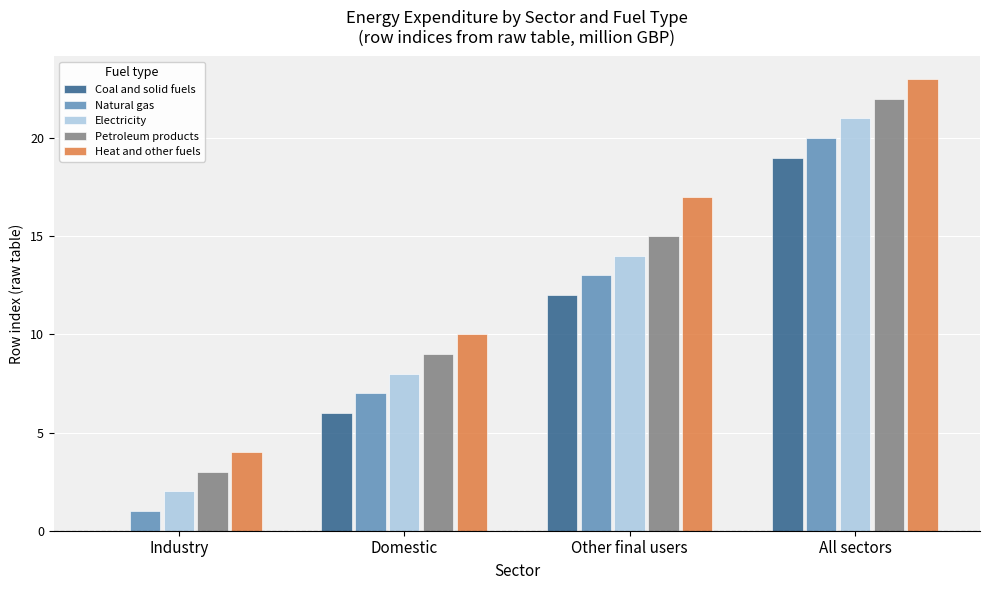

At which label does Petroleum products reach its peak?

All sectors